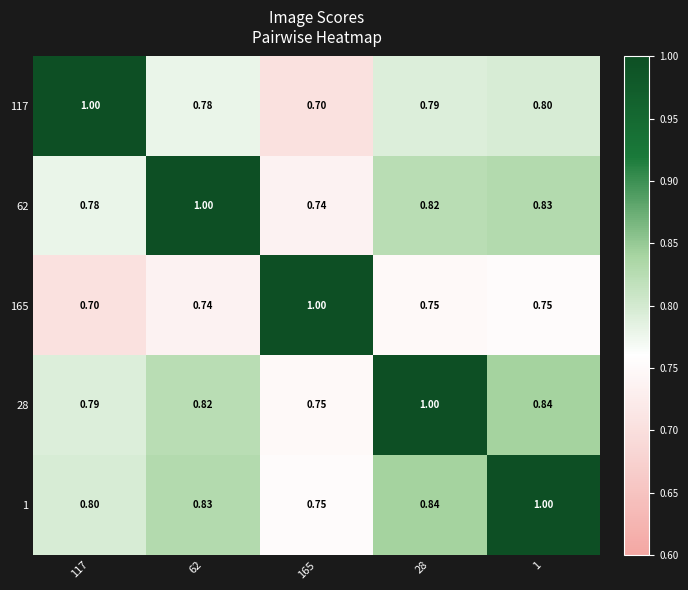

Is the value of 165 at 1 greater than the value of 1 at 1?

No